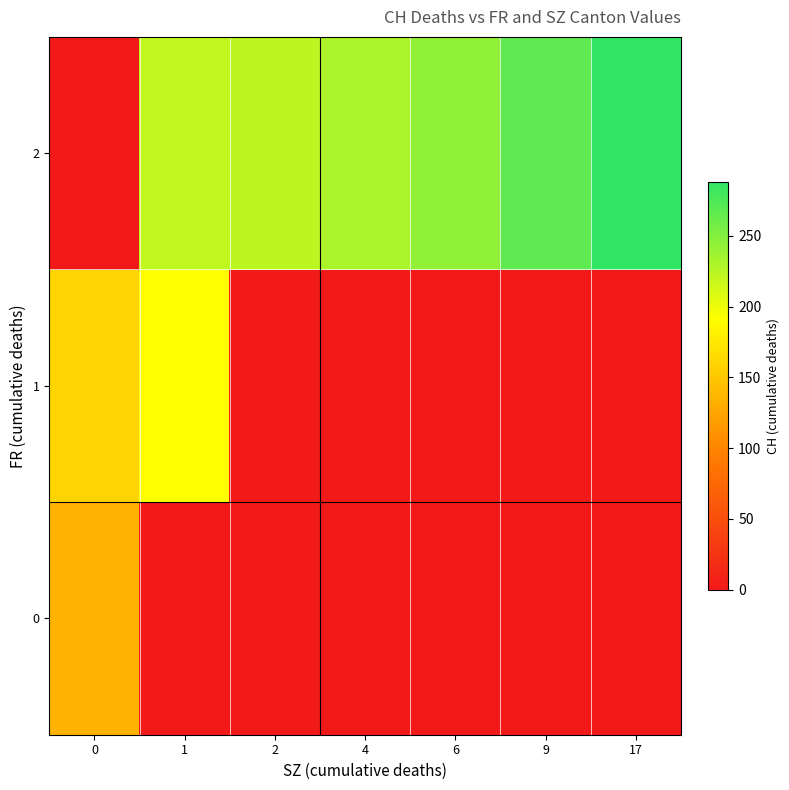

Which series has the widest spread of values?

row_2